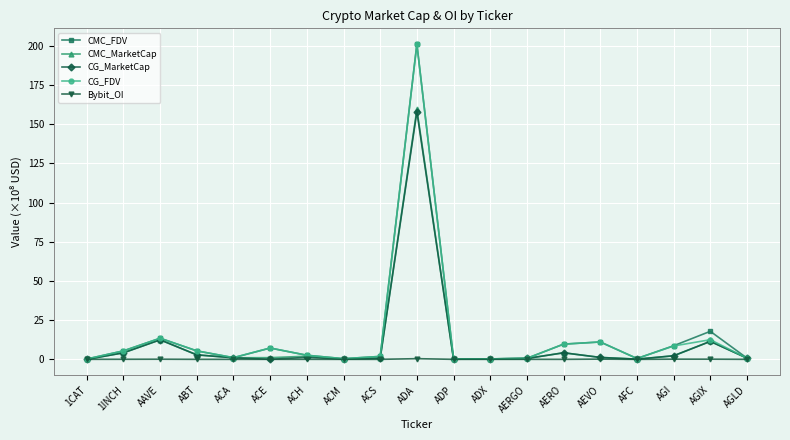

Read the CG_FDV value at ADX.

0.3